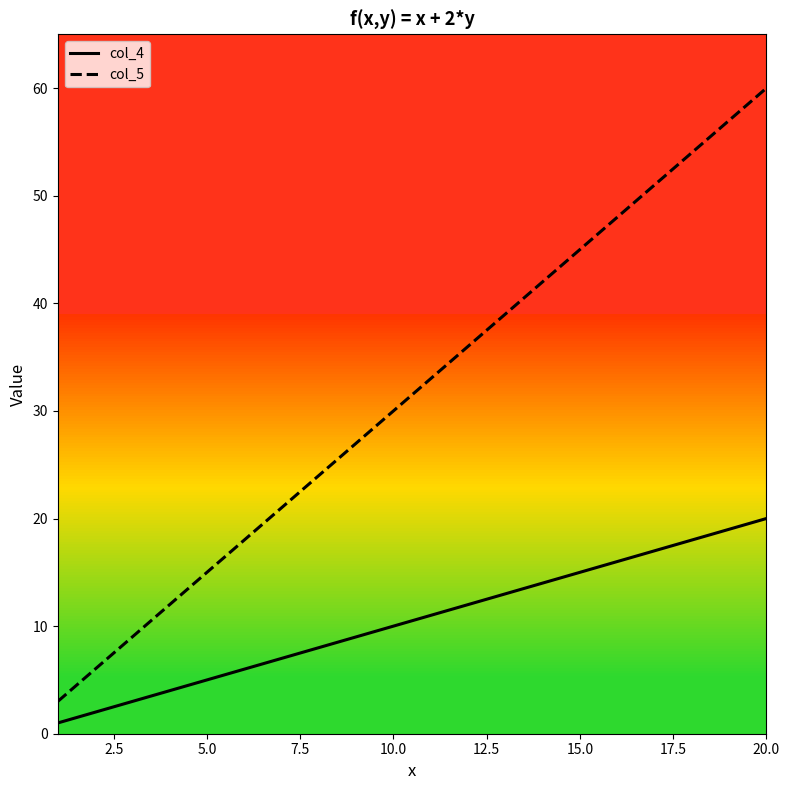

True or false: col_4 and col_5 cross at least once.

False